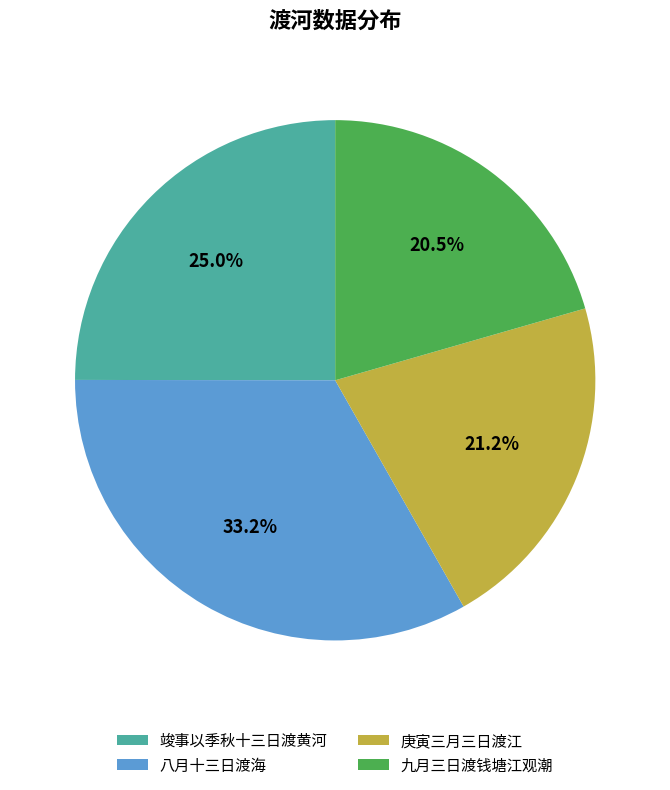

Does 八月十三日渡海 account for over 50% of the chart?

No